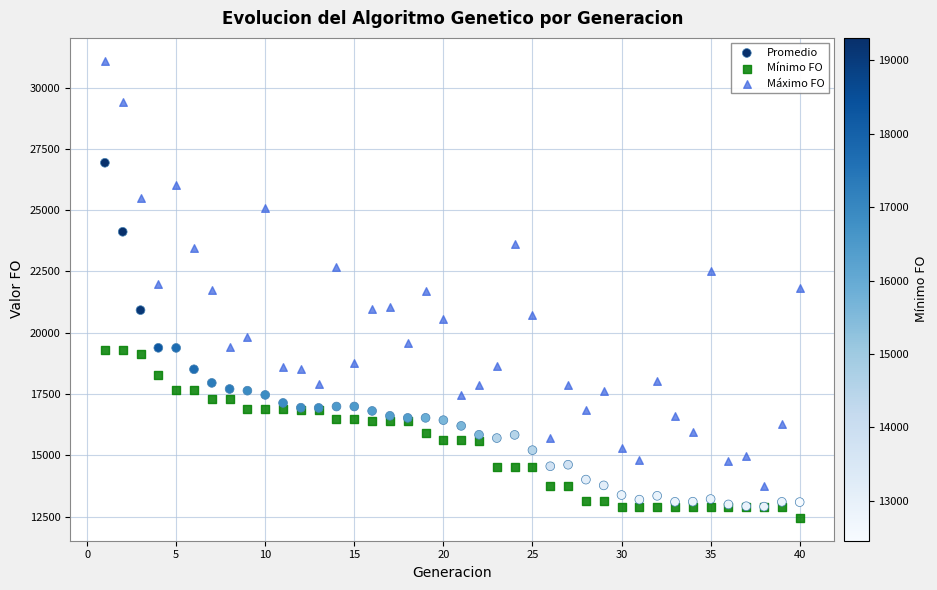

What are all the series names shown in the legend?

Promedio, Mínimo FO, Máximo FO